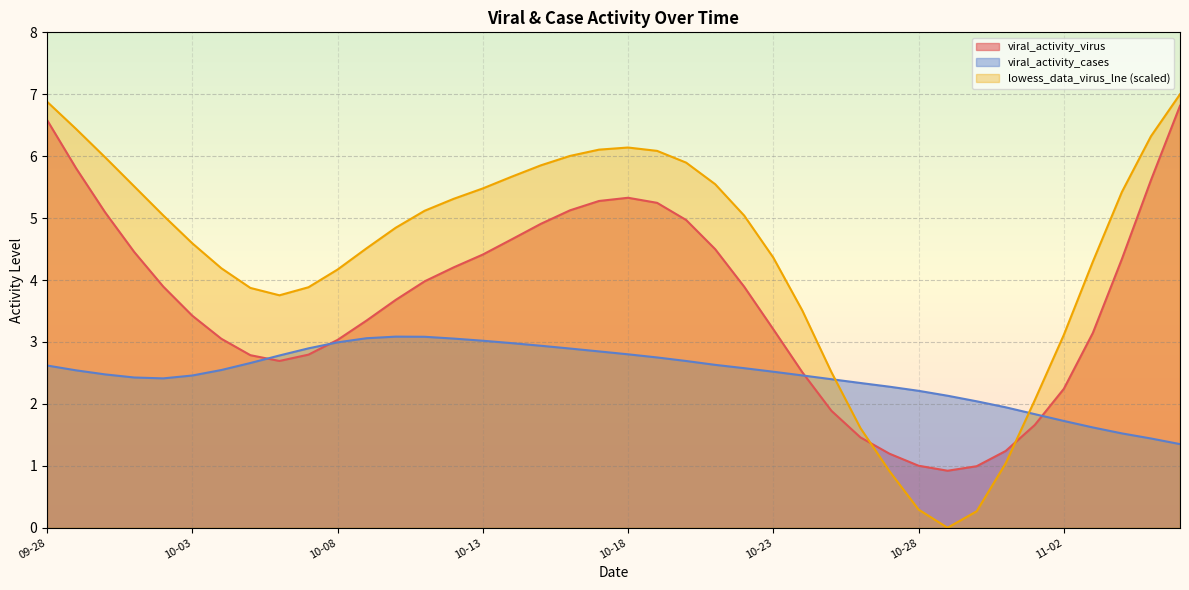

What is the spread (max minus min) of values at 2022-10-02?

2.6